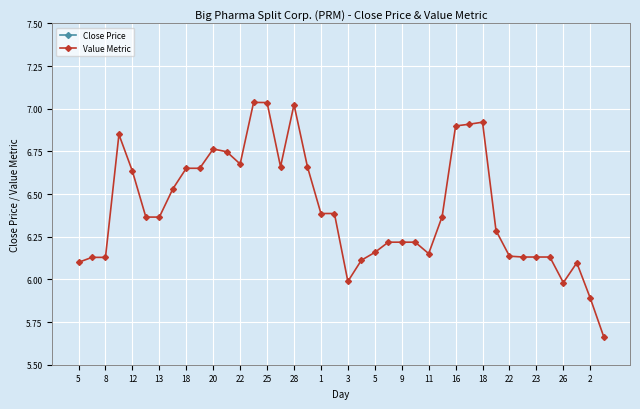

What are all the series names shown in the legend?

Close Price, Value Metric